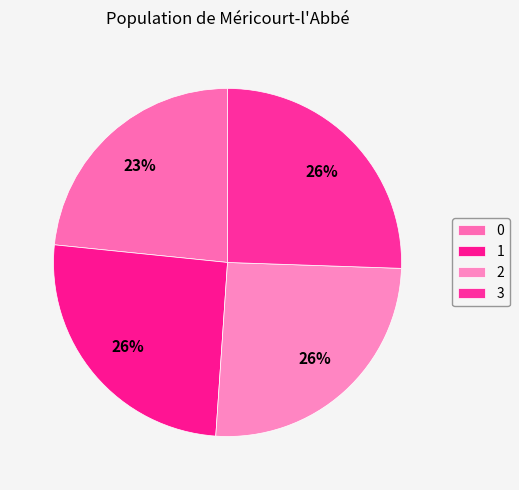

True or false: 3 accounts for 26% of the total.

True